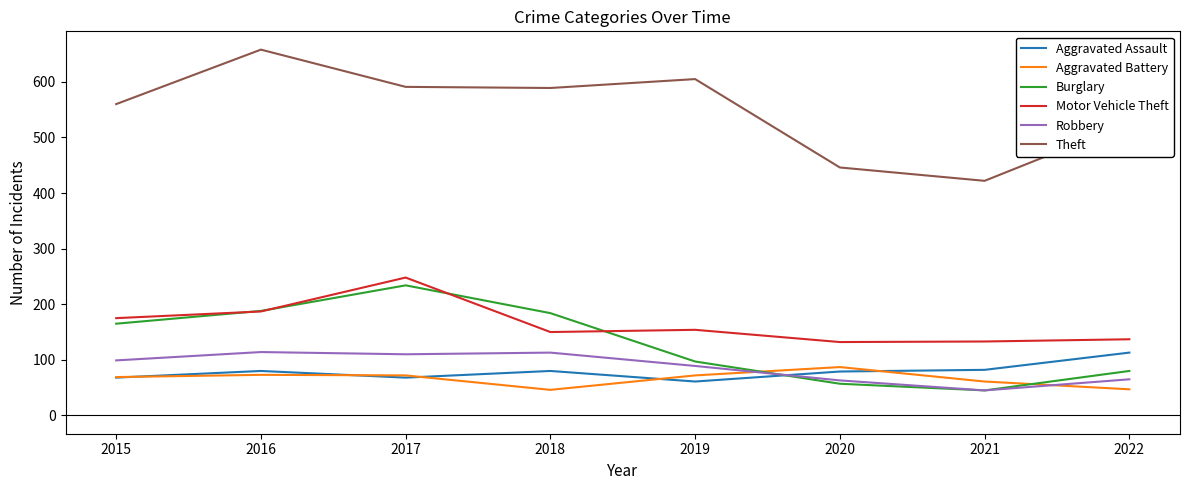

What is the sum of the Aggravated Assault values at 2019 and 2016?

141